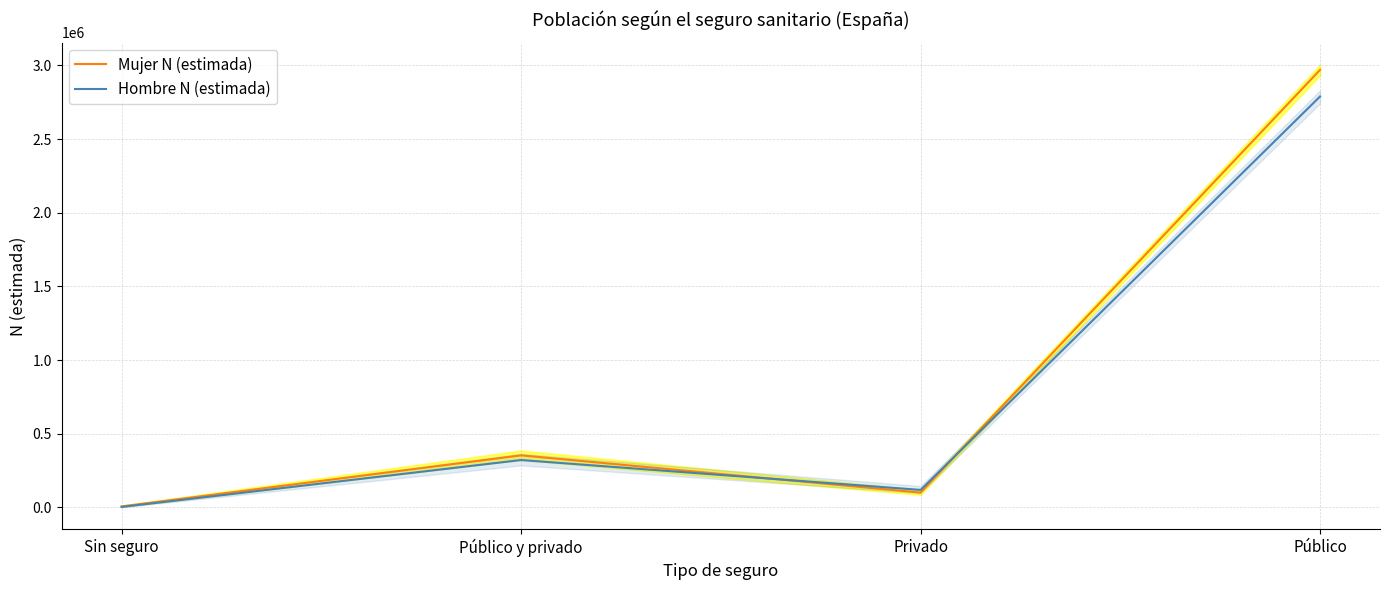

Between Público y privado and Privado, which is larger?

Público y privado